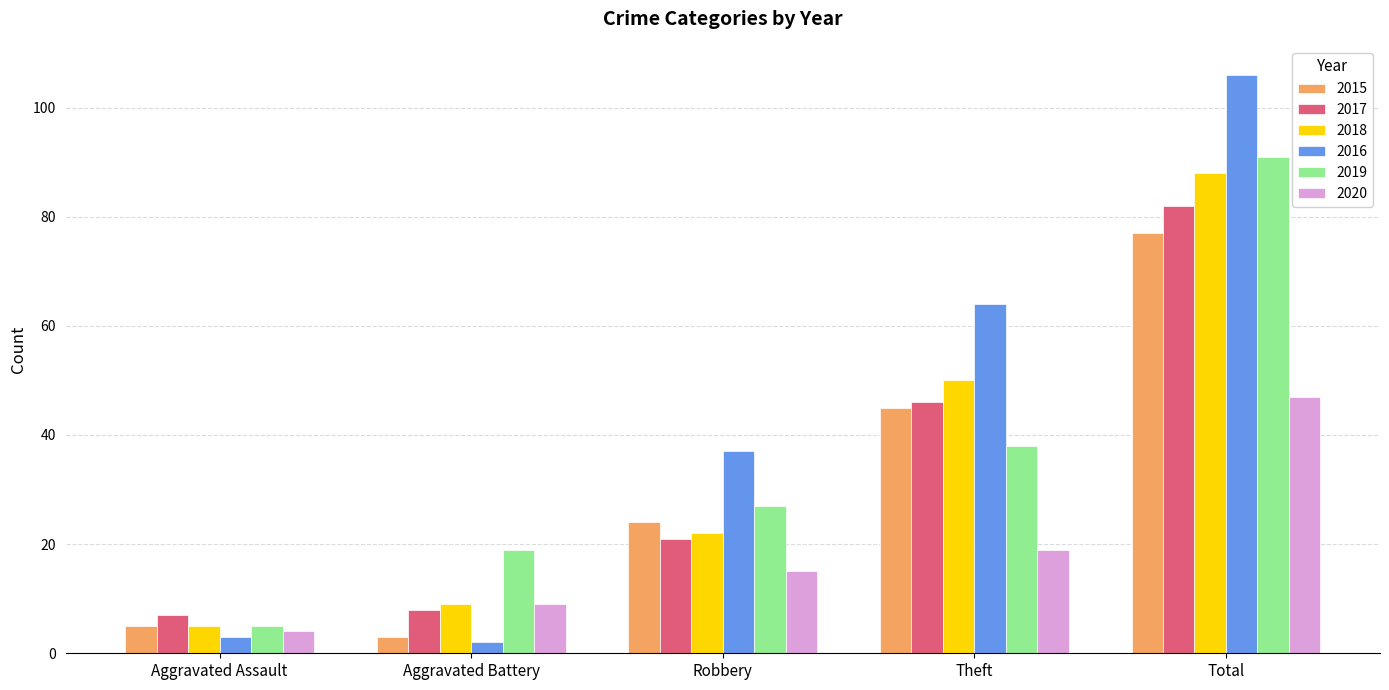

What is the approximate value of 2018 at Theft?

50